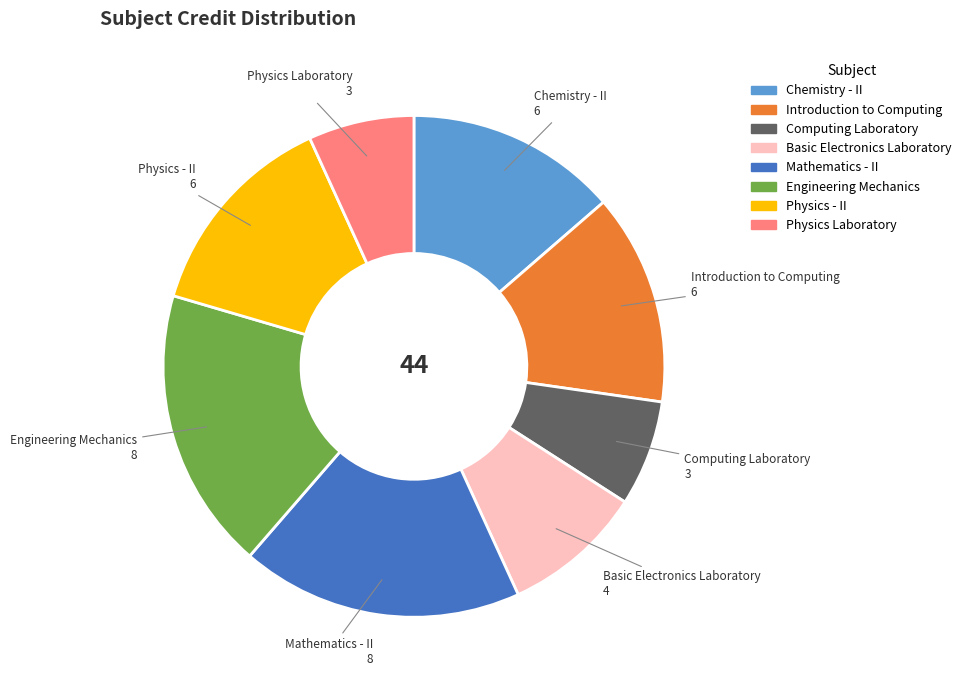

How many segments does this pie chart have?

8